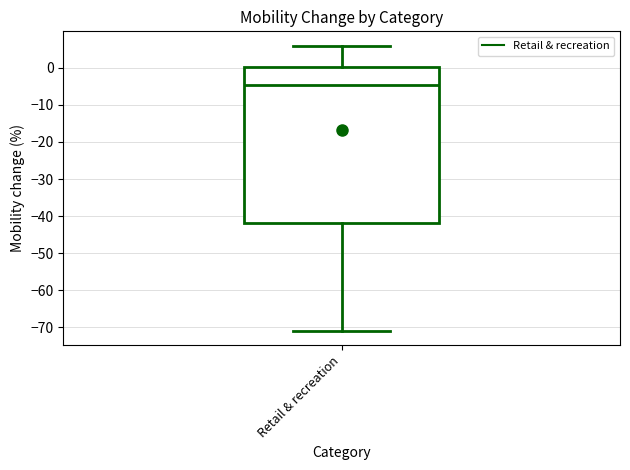

Where is the upper edge of the box for Retail & recreation on the y-axis? The values are not printed on the chart, so give them approximately, as read against the axis.

0